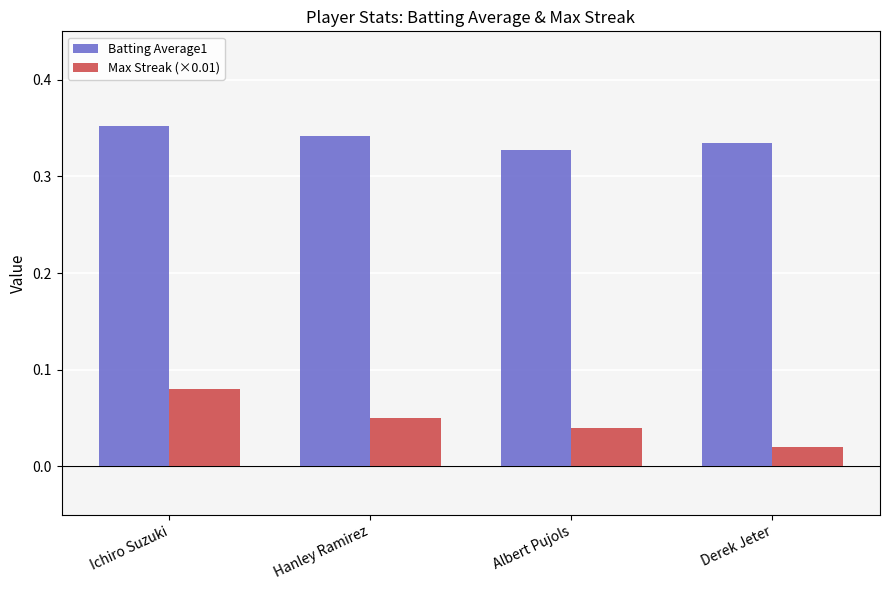

At which category does the chart reach its peak across all series?

Ichiro Suzuki